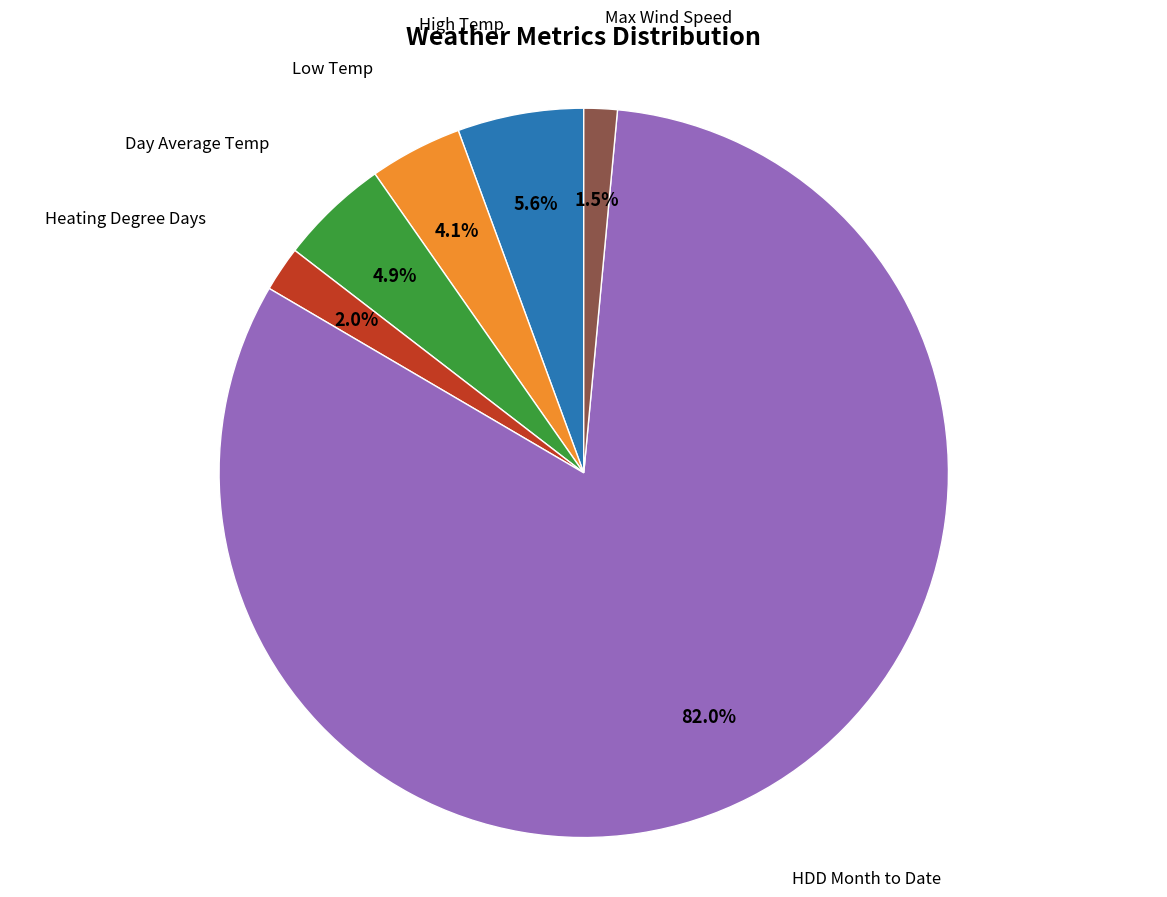

Is there a majority slice in this chart?

Yes